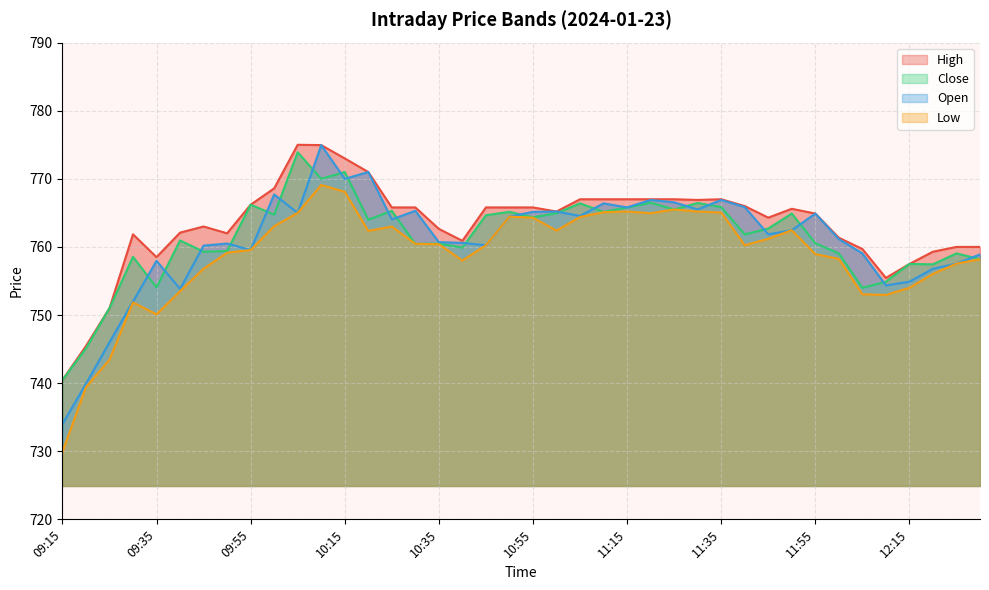

Where is the first local minimum for Low?

09:35